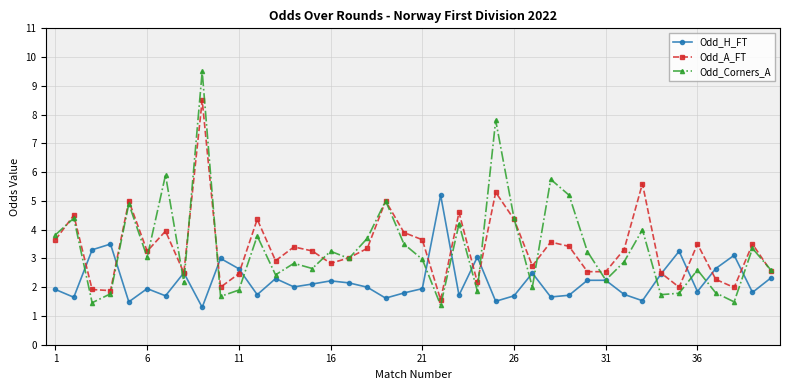

Count the number of categories in the chart.

40